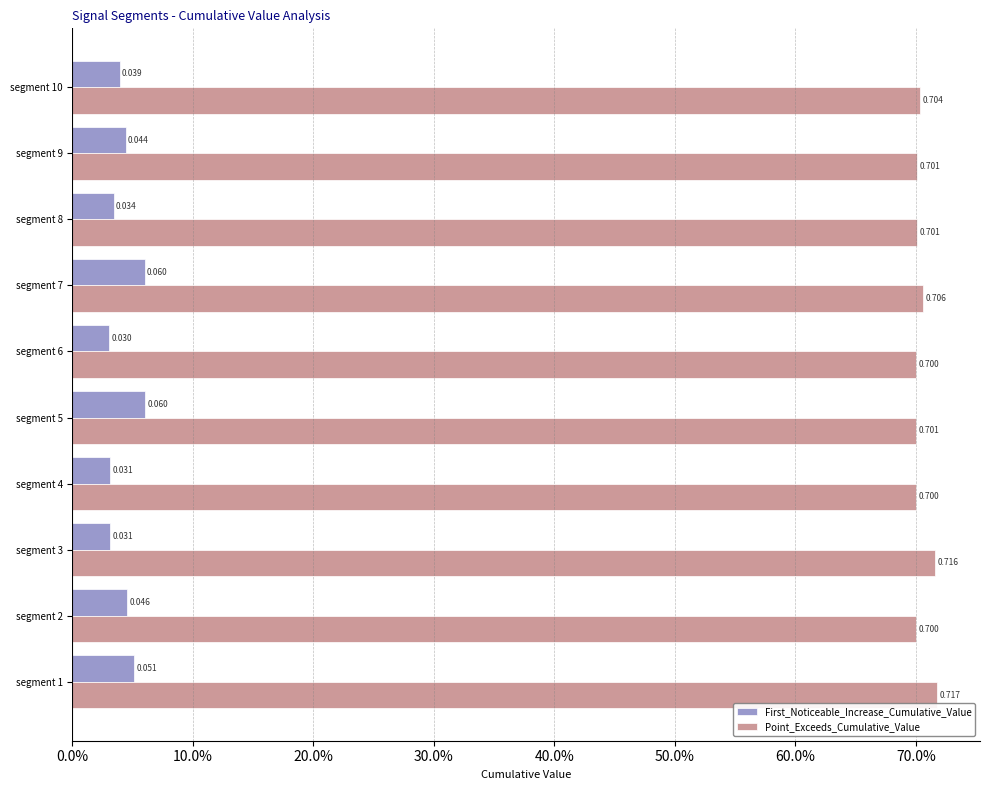

What are all the series names shown in the legend?

First_Noticeable_Increase_Cumulative_Value, Point_Exceeds_Cumulative_Value